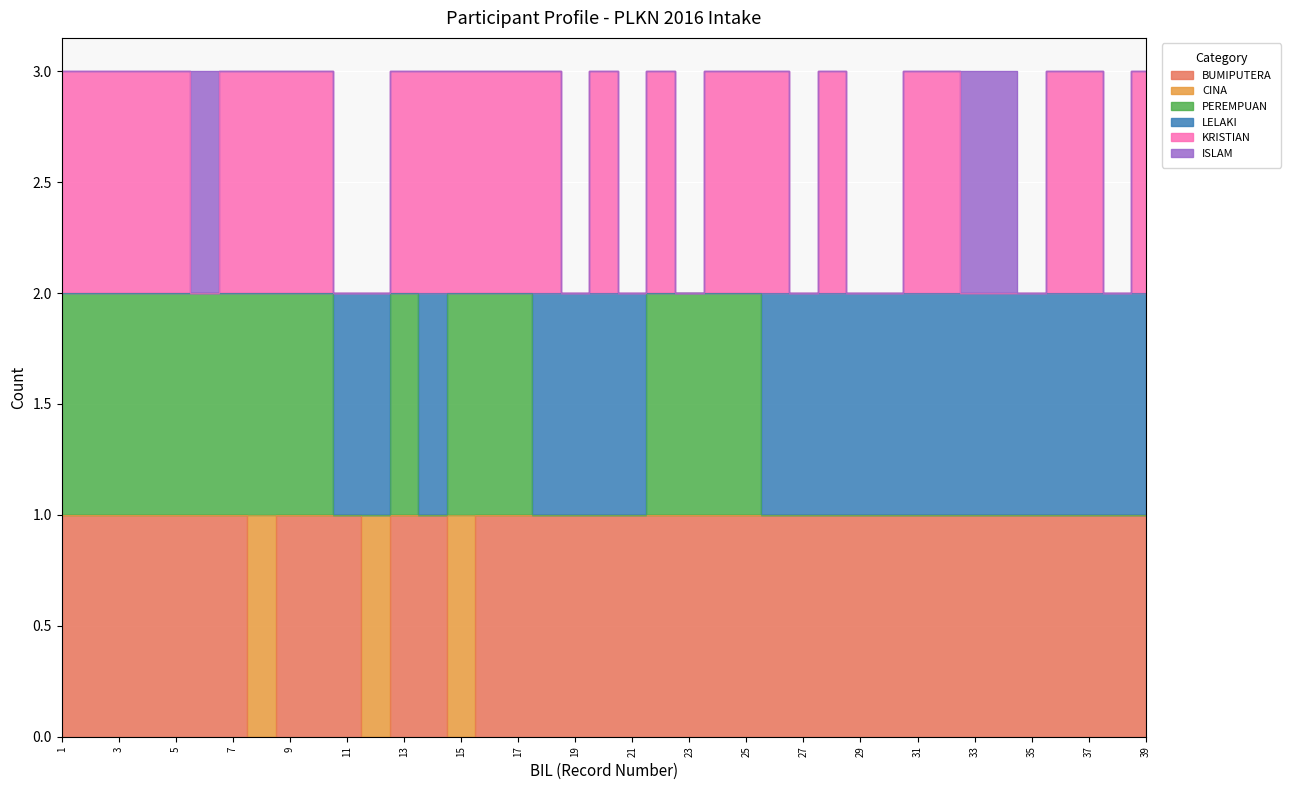

True or false: KRISTIAN and PEREMPUAN intersect in this chart.

False